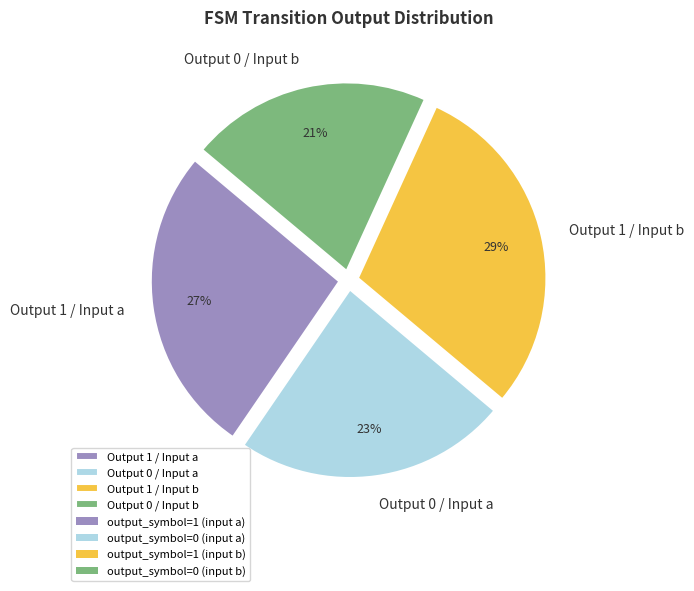

Do Output 0 / Input b and Output 1 / Input a together represent more than half of the pie?

No